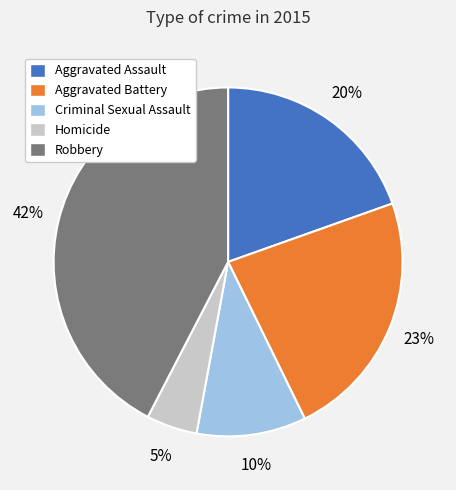

Approximately how many times larger is the value at Robbery compared to Aggravated Battery?

1.8